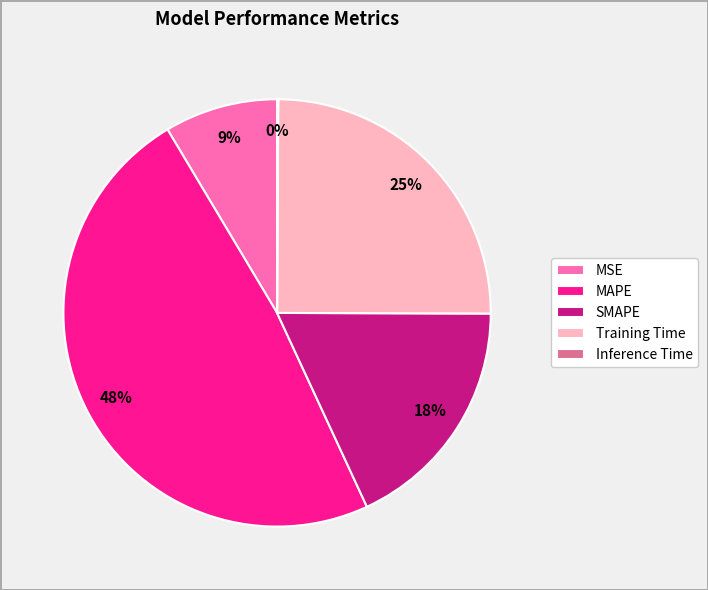

What percentage is the Training Time slice, to the nearest percent?

25%